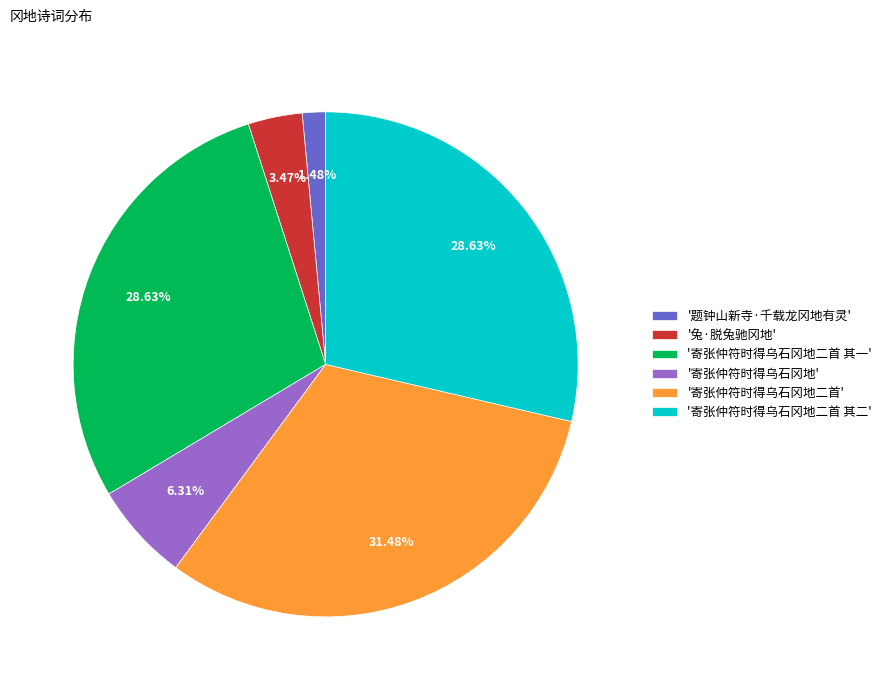

Combined, do '寄张仲符时得乌石冈地二首 其二' and '寄张仲符时得乌石冈地' account for over 50%?

No